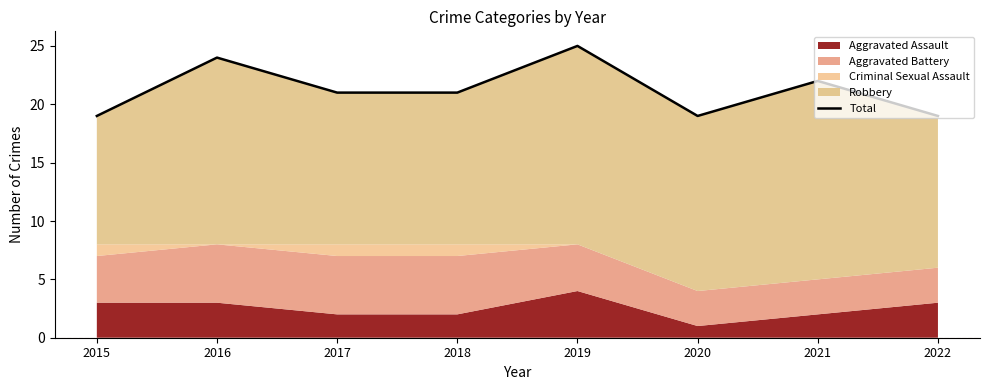

Where is the first local minimum?

2020